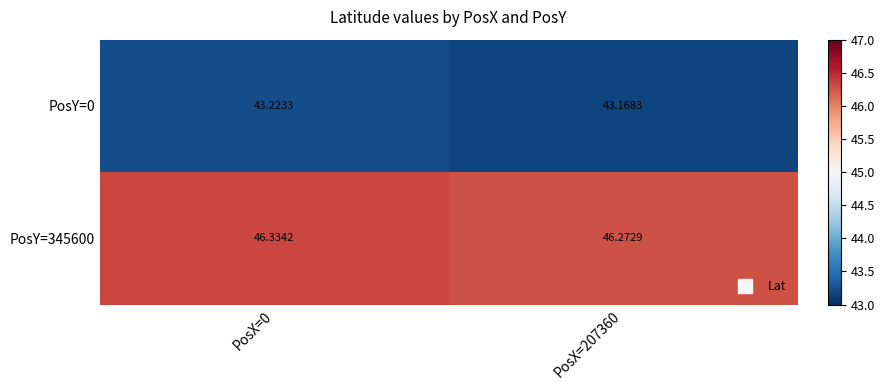

Is the value of PosY=0 at PosX=207360 greater than the value of PosY=345600 at PosX=207360?

No